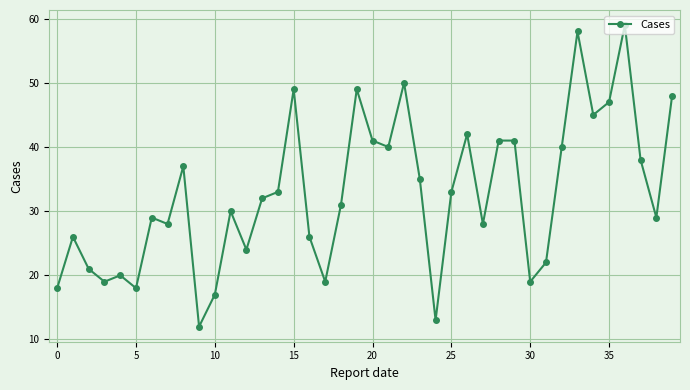

What is the value of the 16th point from the left?

49